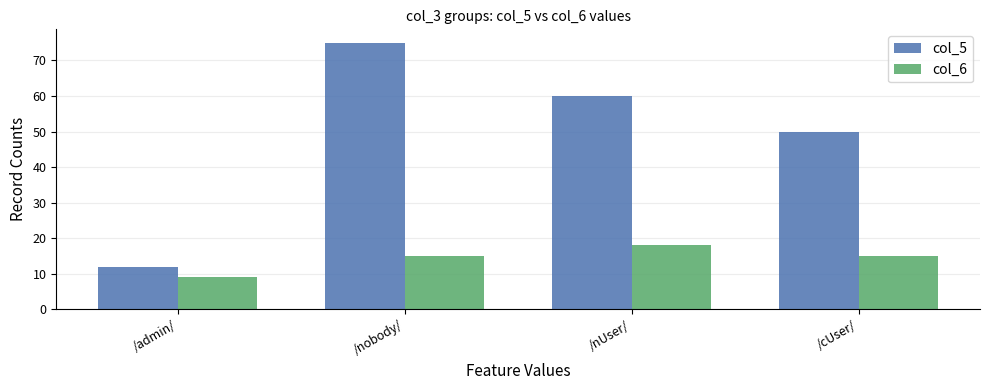

Is the value of col_5 at /admin/ greater than the value of col_6 at /nobody/?

No